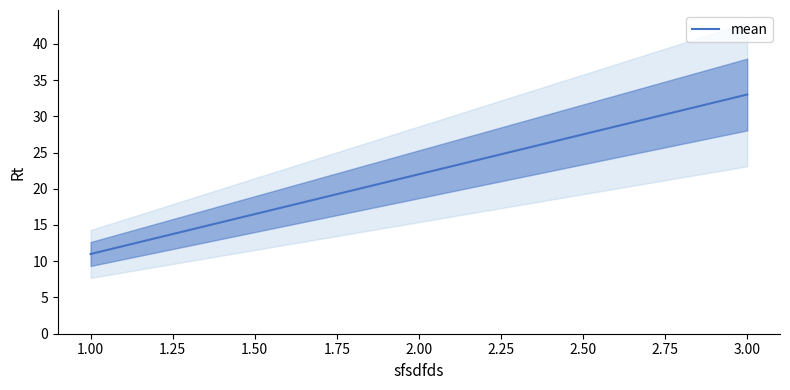

At which label does mean reach its minimum?

1.00